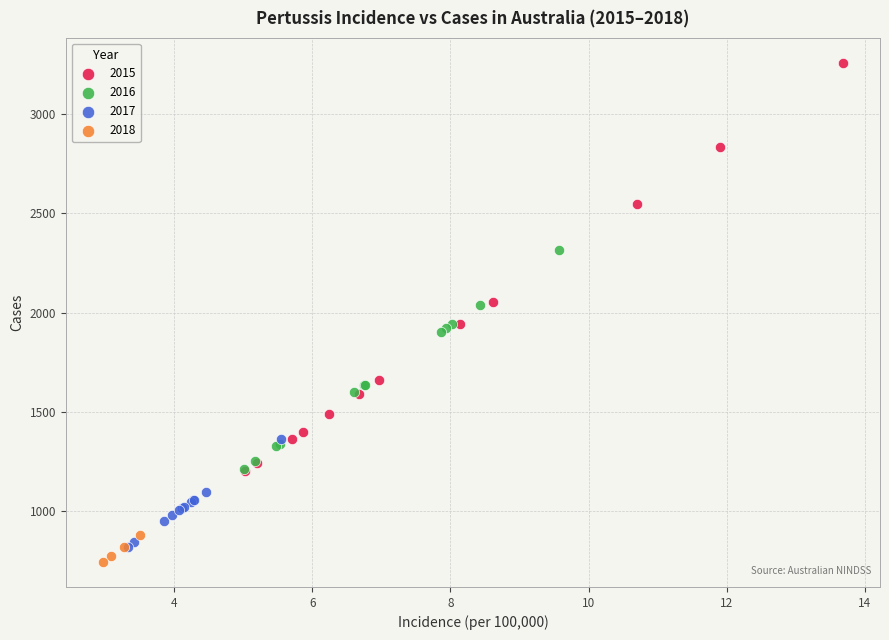

Which series contains the highest Y value?

2015